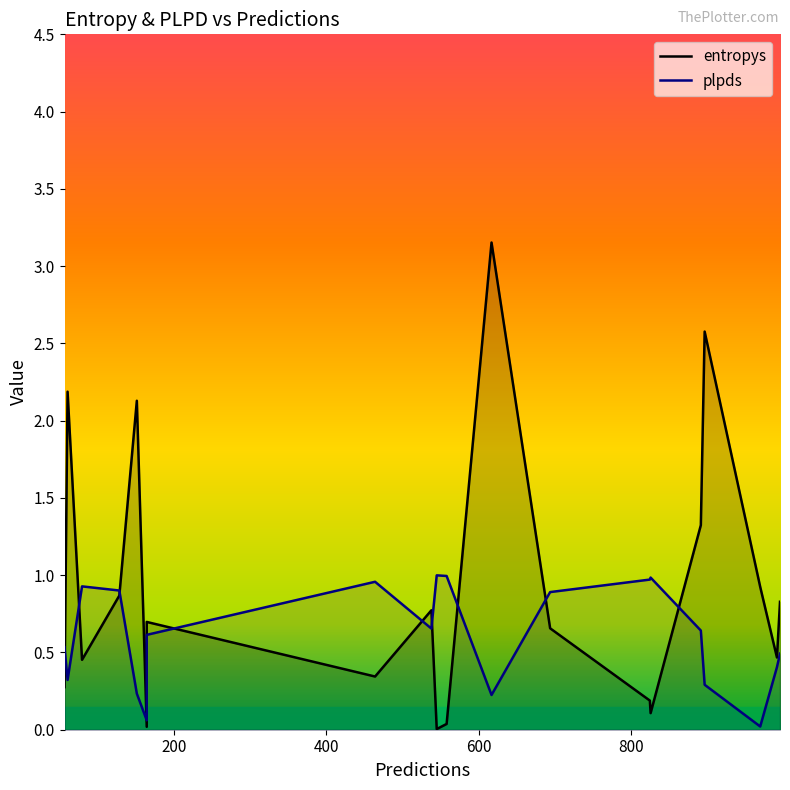

Count the number of data series in this chart.

2